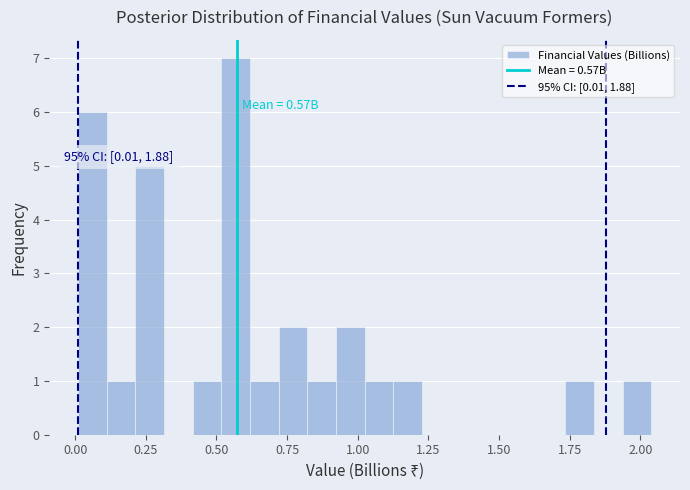

Read against the x-axis, roughly where is the centre of the tallest bar?

0.55